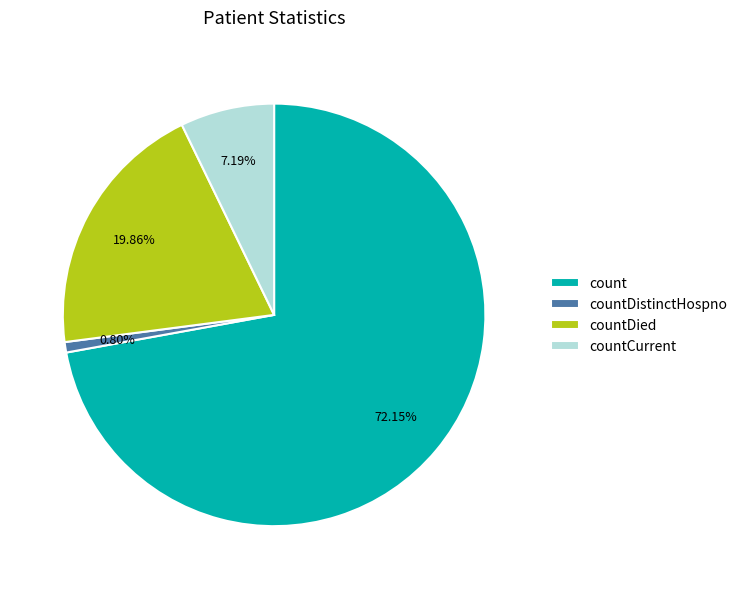

Which slice is the smallest?

countDistinctHospno